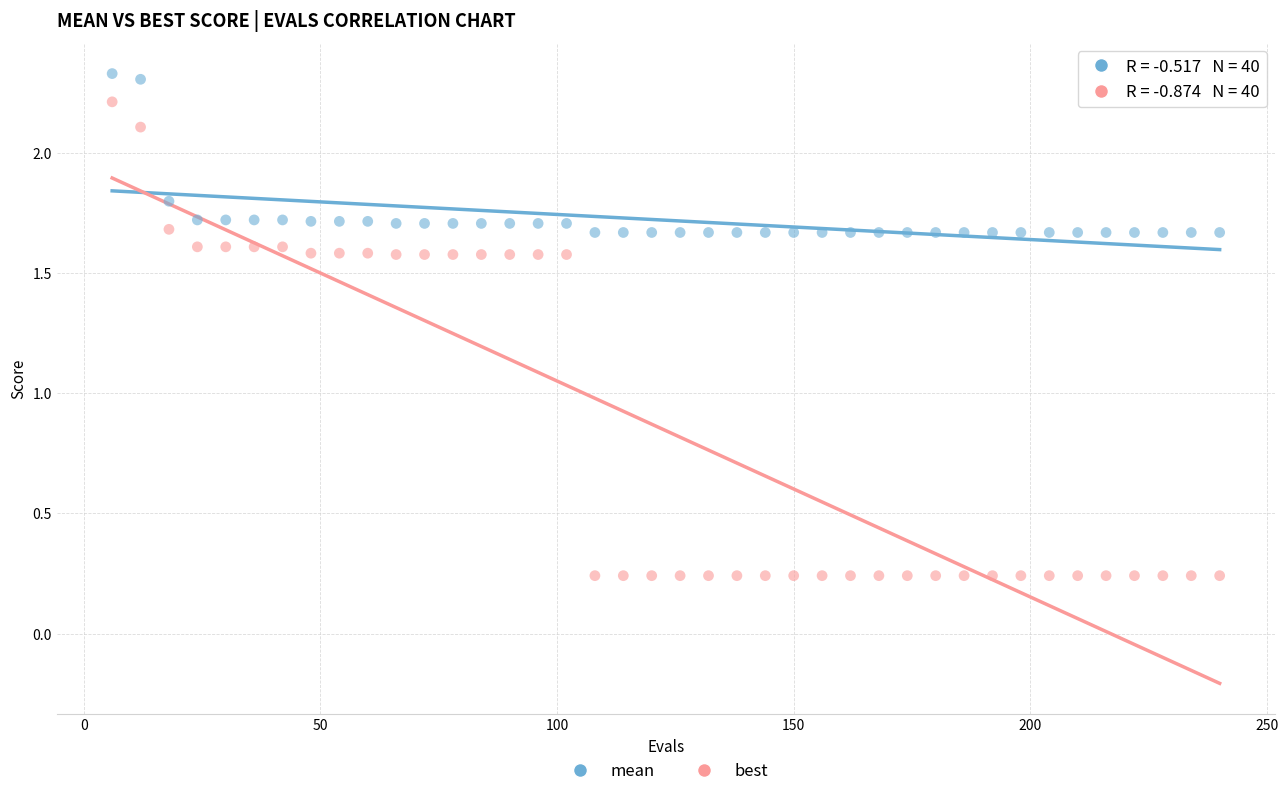

Which series contains the highest Y value?

mean